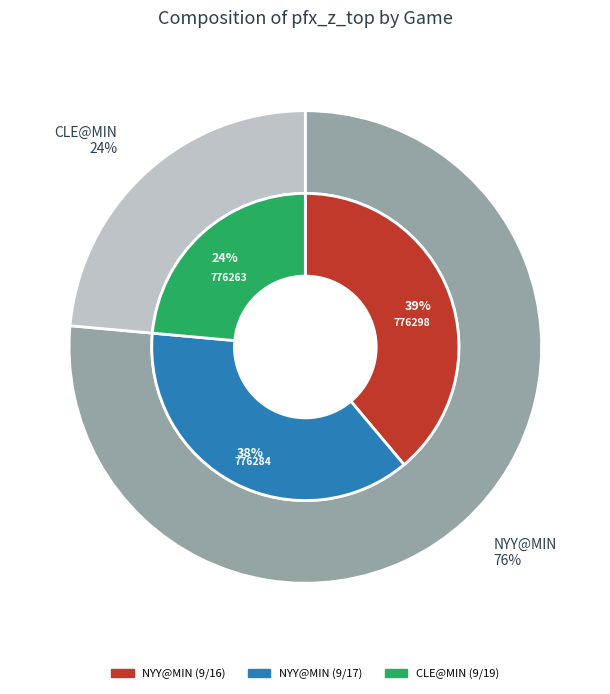

Is it true that 776263 is 36% of the pie?

False